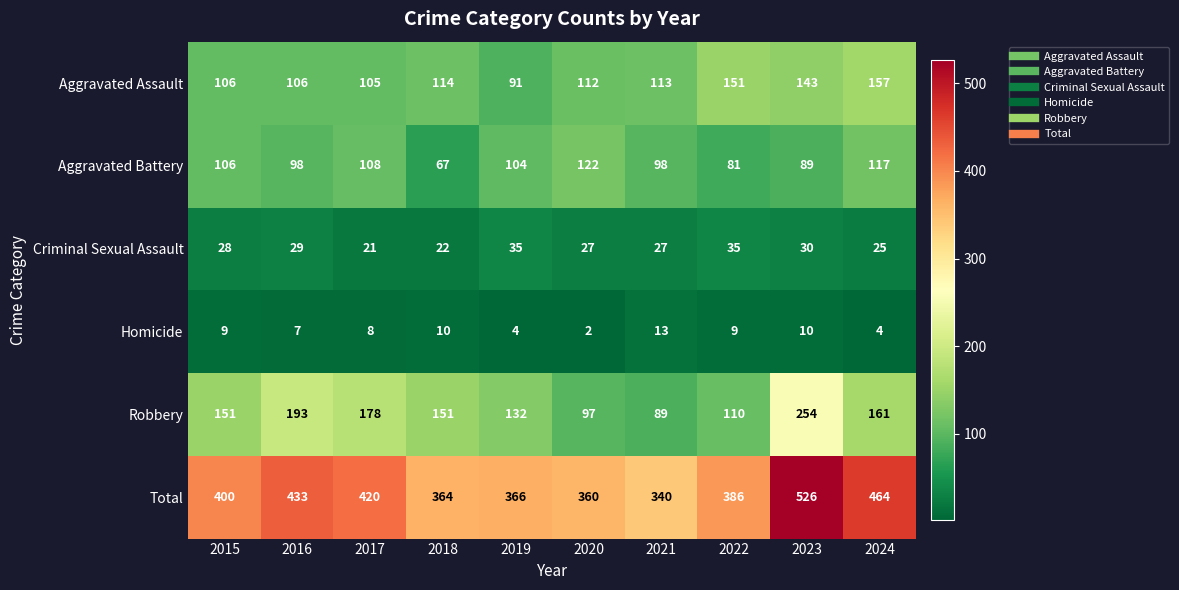

What is the difference between the maximum and second lowest values in the Homicide series?

9